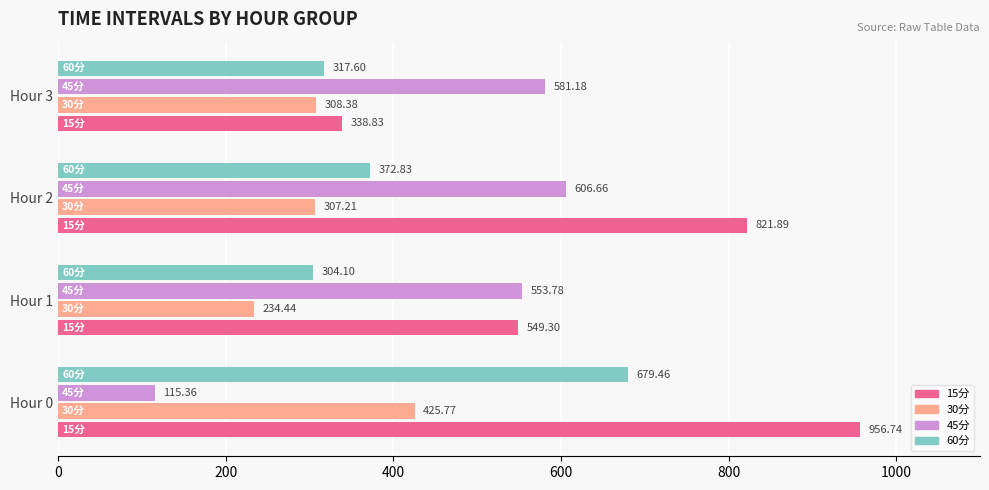

Which series changed the most between Hour 1 and Hour 2?

15分